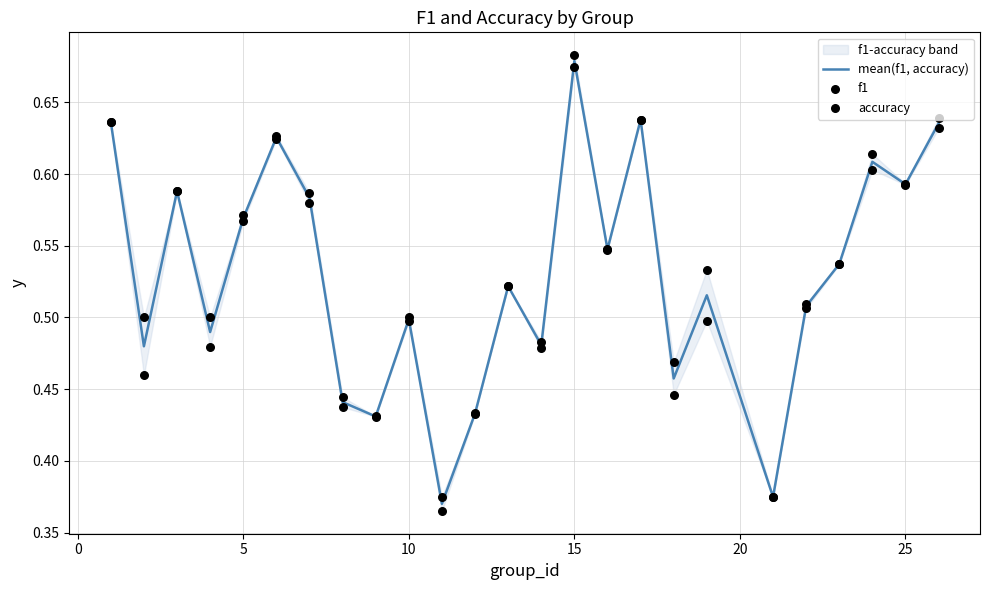

Which series has the largest Y range (max minus min)?

f1